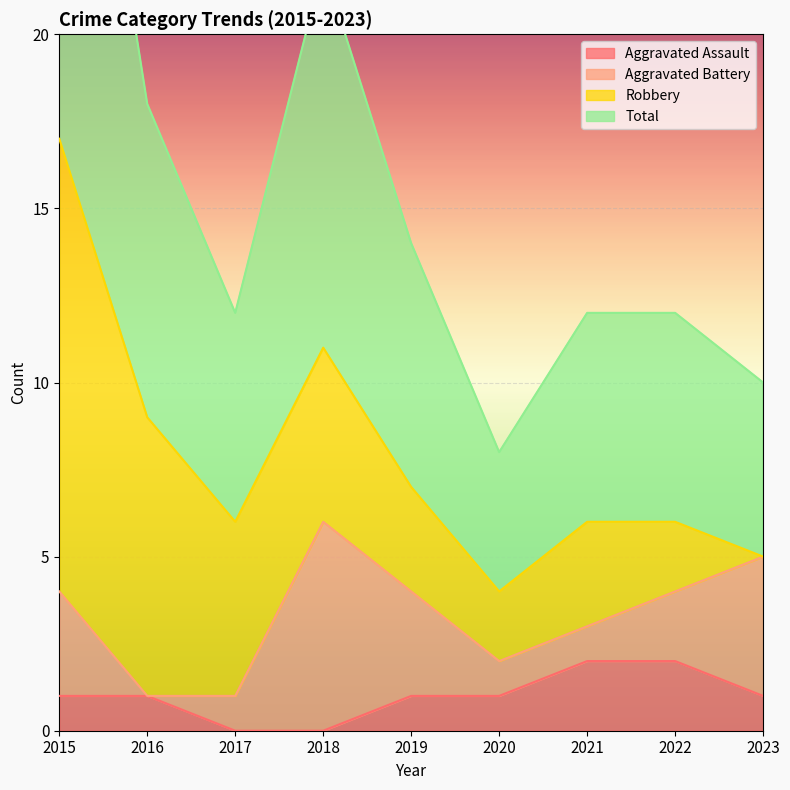

Which series changed the most between 2015 and 2022?

Total